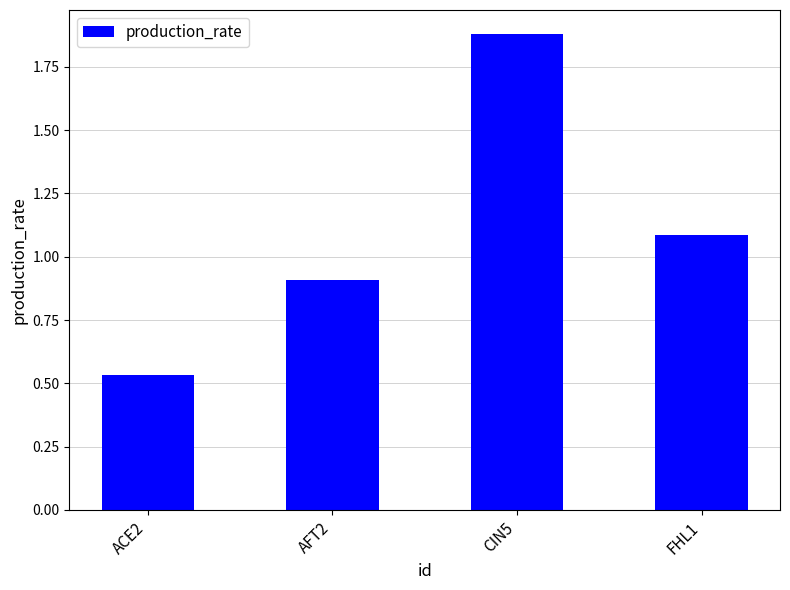

What is the difference between the maximum and minimum values?

1.3